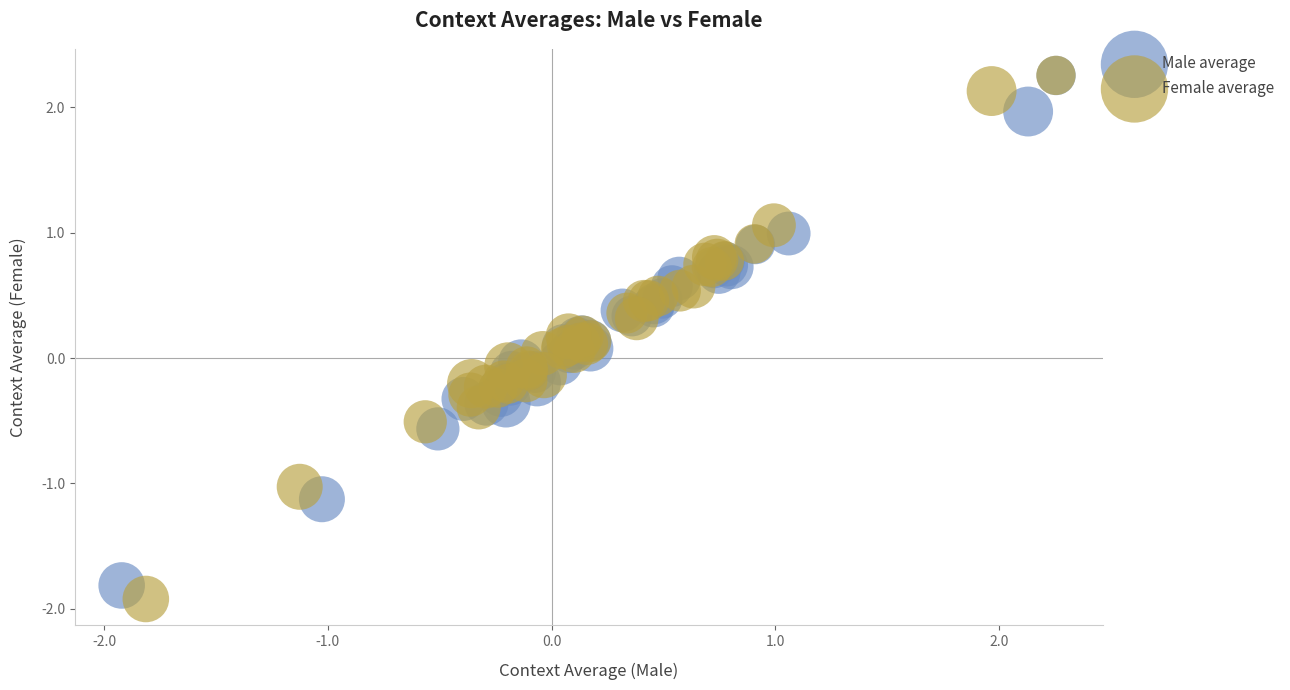

Which series has the widest spread of Y values?

Female average